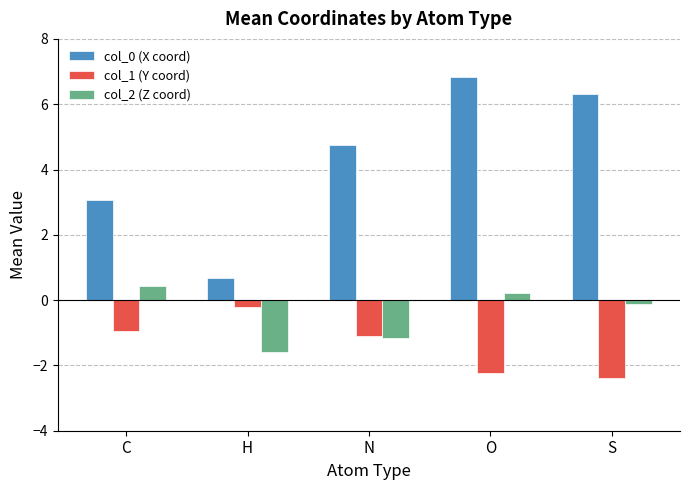

What is the label of the 4th bar from the left?

O